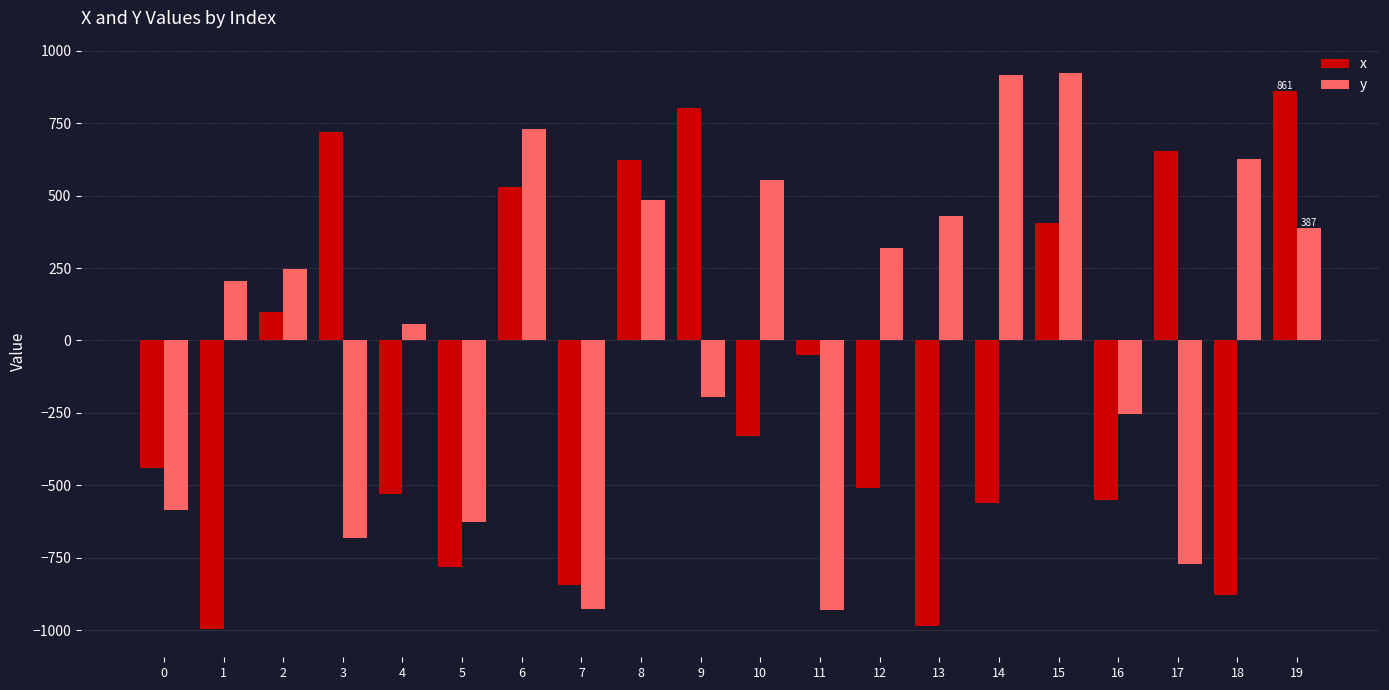

Is the value of y at 14 greater than the value of x at 9?

Yes